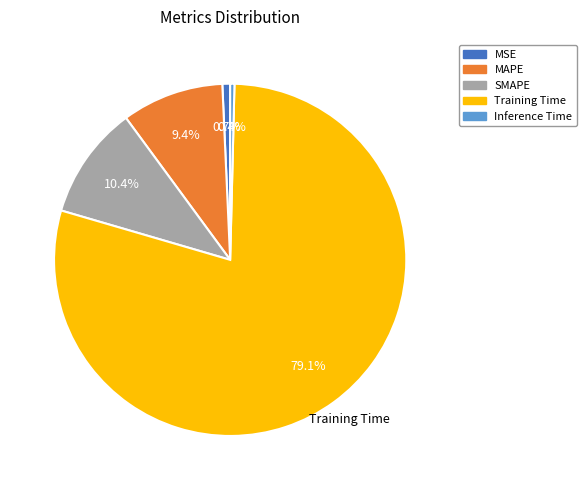

Which category has the biggest portion of the pie?

Training Time